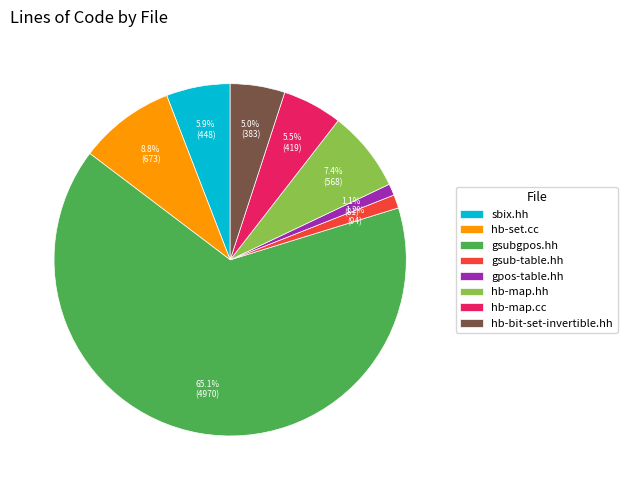

What is the largest slice in the pie chart?

gsubgpos.hh